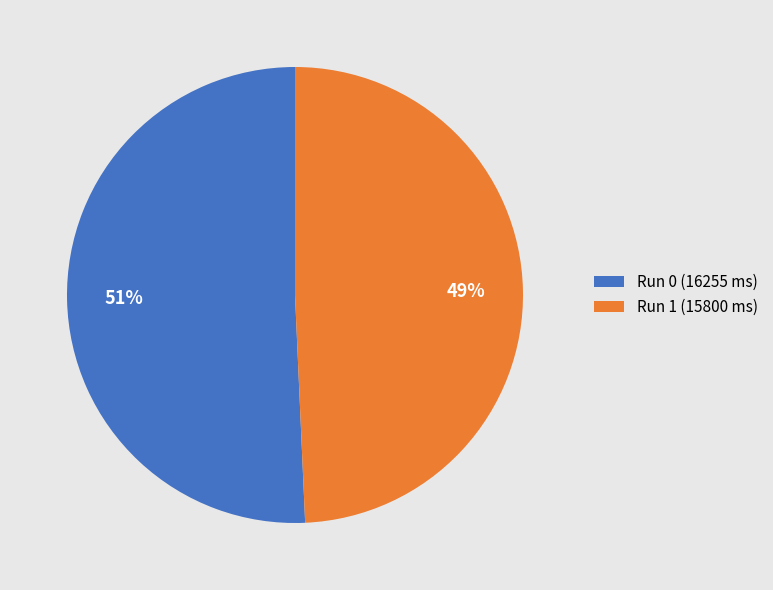

Which slice is the smallest?

Run 1 (15800 ms)